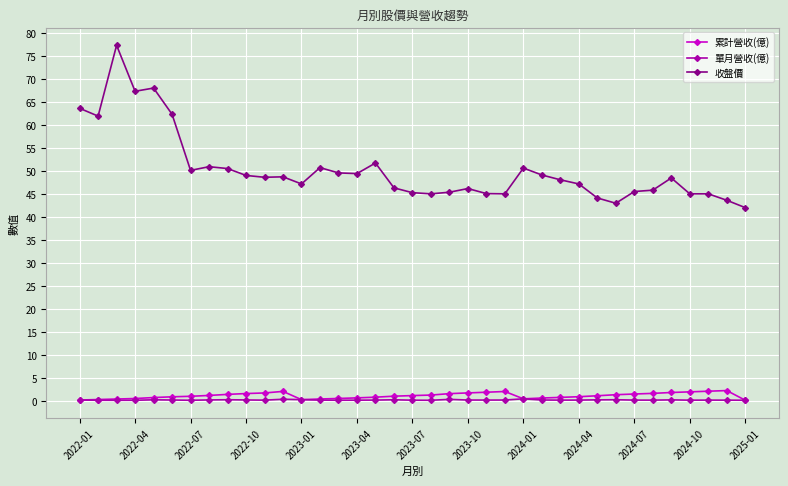

True or false: 累計營收(億) and 收盤價 intersect in this chart.

False